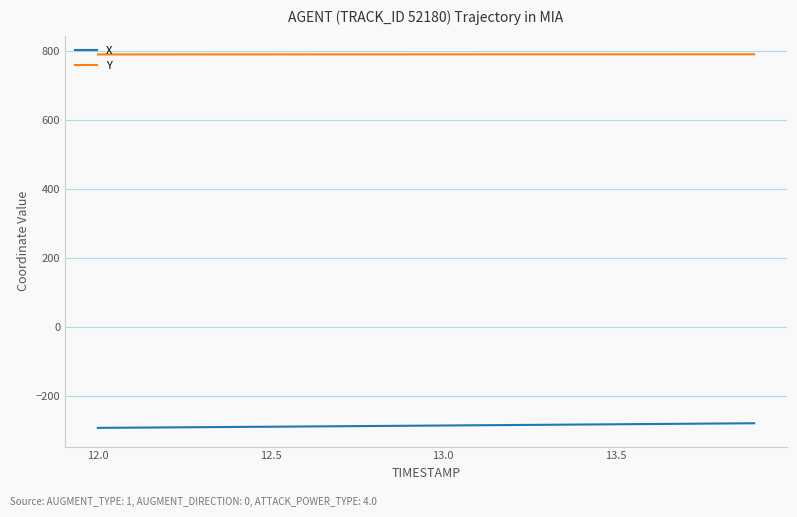

True or false: Y and X cross at least once.

False